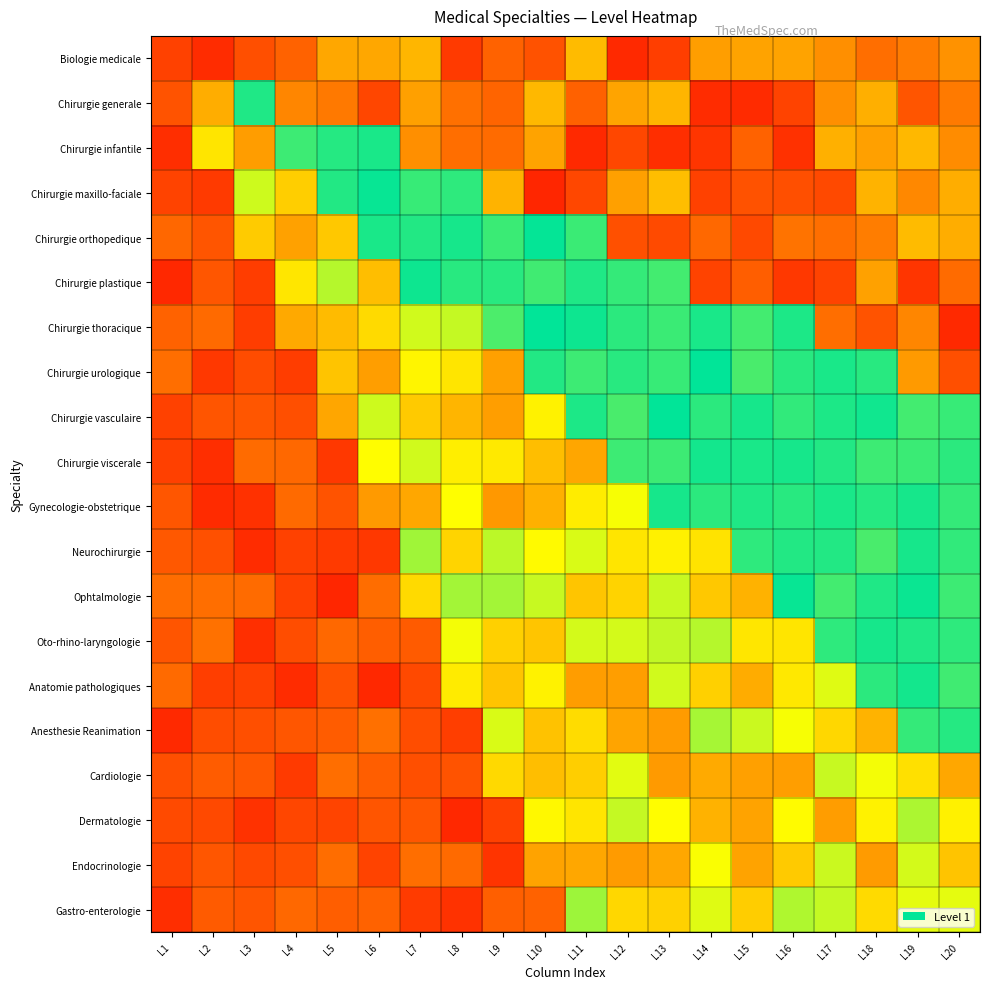

Reading left to right, extract all data points from this chart.

Biologie medicale: L1=0.1	L2=0.9	L3=0.9	L4=0.9	L5=0.8	L6=0.8	L7=0.8	L8=0.9	L9=0.9	L10=0.9	L11=0.8	L12=0.9	L13=0.9	L14=0.8	L15=0.8	L16=0.8	L17=0.8	L18=0.9	L19=0.8	L20=0.8
Chirurgie generale: L1=0.1	L2=0.2	L3=0.5	L4=0.8	L5=0.8	L6=0.9	L7=0.8	L8=0.9	L9=0.9	L10=0.8	L11=0.9	L12=0.8	L13=0.8	L14=0.9	L15=0.9	L16=0.9	L17=0.8	L18=0.8	L19=0.9	L20=0.8
Chirurgie infantile: L1=0.1	L2=0.3	L3=0.2	L4=0.5	L5=0.5	L6=0.5	L7=0.8	L8=0.9	L9=0.9	L10=0.8	L11=0.9	L12=0.9	L13=0.9	L14=0.9	L15=0.9	L16=0.9	L17=0.8	L18=0.8	L19=0.8	L20=0.8
Chirurgie maxillo-faciale: L1=0.1	L2=0.1	L3=0.4	L4=0.3	L5=0.5	L6=0.5	L7=0.5	L8=0.5	L9=0.8	L10=0.9	L11=0.9	L12=0.8	L13=0.8	L14=0.9	L15=0.9	L16=0.9	L17=0.9	L18=0.8	L19=0.8	L20=0.8
Chirurgie orthopedique: L1=0.1	L2=0.1	L3=0.3	L4=0.2	L5=0.3	L6=0.5	L7=0.5	L8=0.5	L9=0.5	L10=0.5	L11=0.5	L12=0.9	L13=0.9	L14=0.9	L15=0.9	L16=0.8	L17=0.9	L18=0.8	L19=0.8	L20=0.8
Chirurgie plastique: L1=0.1	L2=0.1	L3=0.1	L4=0.3	L5=0.4	L6=0.2	L7=0.5	L8=0.5	L9=0.5	L10=0.5	L11=0.5	L12=0.5	L13=0.5	L14=0.9	L15=0.9	L16=0.9	L17=0.9	L18=0.8	L19=0.9	L20=0.9
Chirurgie thoracique: L1=0.1	L2=0.1	L3=0.1	L4=0.2	L5=0.2	L6=0.3	L7=0.4	L8=0.4	L9=0.5	L10=0.5	L11=0.5	L12=0.5	L13=0.5	L14=0.5	L15=0.5	L16=0.5	L17=0.9	L18=0.9	L19=0.8	L20=0.9
Chirurgie urologique: L1=0.1	L2=0.1	L3=0.1	L4=0.1	L5=0.3	L6=0.2	L7=0.3	L8=0.3	L9=0.2	L10=0.5	L11=0.5	L12=0.5	L13=0.5	L14=0.5	L15=0.5	L16=0.5	L17=0.5	L18=0.5	L19=0.8	L20=0.9
Chirurgie vasculaire: L1=0.1	L2=0.1	L3=0.1	L4=0.1	L5=0.2	L6=0.4	L7=0.3	L8=0.2	L9=0.2	L10=0.3	L11=0.5	L12=0.5	L13=0.5	L14=0.5	L15=0.5	L16=0.5	L17=0.5	L18=0.5	L19=0.5	L20=0.5
Chirurgie viscerale: L1=0.1	L2=0.1	L3=0.1	L4=0.1	L5=0.1	L6=0.3	L7=0.4	L8=0.3	L9=0.3	L10=0.2	L11=0.2	L12=0.5	L13=0.5	L14=0.5	L15=0.5	L16=0.5	L17=0.5	L18=0.5	L19=0.5	L20=0.5
Gynecologie-obstetrique: L1=0.1	L2=0.1	L3=0.1	L4=0.1	L5=0.1	L6=0.2	L7=0.2	L8=0.3	L9=0.2	L10=0.2	L11=0.3	L12=0.3	L13=0.5	L14=0.5	L15=0.5	L16=0.5	L17=0.5	L18=0.5	L19=0.5	L20=0.5
Neurochirurgie: L1=0.1	L2=0.1	L3=0.1	L4=0.1	L5=0.1	L6=0.1	L7=0.4	L8=0.3	L9=0.4	L10=0.3	L11=0.4	L12=0.3	L13=0.3	L14=0.3	L15=0.5	L16=0.5	L17=0.5	L18=0.5	L19=0.5	L20=0.5
Ophtalmologie: L1=0.1	L2=0.1	L3=0.1	L4=0.1	L5=0.1	L6=0.1	L7=0.3	L8=0.4	L9=0.4	L10=0.4	L11=0.3	L12=0.3	L13=0.4	L14=0.3	L15=0.2	L16=0.5	L17=0.5	L18=0.5	L19=0.5	L20=0.5
Oto-rhino-laryngologie: L1=0.1	L2=0.1	L3=0.1	L4=0.1	L5=0.1	L6=0.1	L7=0.1	L8=0.3	L9=0.3	L10=0.3	L11=0.4	L12=0.4	L13=0.4	L14=0.4	L15=0.3	L16=0.3	L17=0.5	L18=0.5	L19=0.5	L20=0.5
Anatomie pathologiques: L1=0.1	L2=0.1	L3=0.1	L4=0.1	L5=0.1	L6=0.1	L7=0.1	L8=0.3	L9=0.3	L10=0.3	L11=0.2	L12=0.2	L13=0.4	L14=0.3	L15=0.2	L16=0.3	L17=0.4	L18=0.5	L19=0.5	L20=0.5
Anesthesie Reanimation: L1=0.1	L2=0.1	L3=0.1	L4=0.1	L5=0.1	L6=0.1	L7=0.1	L8=0.1	L9=0.4	L10=0.3	L11=0.3	L12=0.2	L13=0.2	L14=0.4	L15=0.4	L16=0.3	L17=0.3	L18=0.2	L19=0.5	L20=0.5
Cardiologie: L1=0.1	L2=0.1	L3=0.1	L4=0.1	L5=0.1	L6=0.1	L7=0.1	L8=0.1	L9=0.3	L10=0.2	L11=0.3	L12=0.4	L13=0.2	L14=0.2	L15=0.2	L16=0.2	L17=0.4	L18=0.3	L19=0.3	L20=0.2
Dermatologie: L1=0.1	L2=0.1	L3=0.1	L4=0.1	L5=0.1	L6=0.1	L7=0.1	L8=0.1	L9=0.1	L10=0.3	L11=0.3	L12=0.4	L13=0.3	L14=0.2	L15=0.2	L16=0.3	L17=0.2	L18=0.3	L19=0.4	L20=0.3
Endocrinologie: L1=0.1	L2=0.1	L3=0.1	L4=0.1	L5=0.1	L6=0.1	L7=0.1	L8=0.1	L9=0.1	L10=0.2	L11=0.2	L12=0.2	L13=0.2	L14=0.3	L15=0.2	L16=0.3	L17=0.4	L18=0.2	L19=0.4	L20=0.3
Gastro-enterologie: L1=0.1	L2=0.1	L3=0.1	L4=0.1	L5=0.1	L6=0.1	L7=0.1	L8=0.1	L9=0.1	L10=0.1	L11=0.4	L12=0.3	L13=0.3	L14=0.4	L15=0.3	L16=0.4	L17=0.4	L18=0.3	L19=0.4	L20=0.4